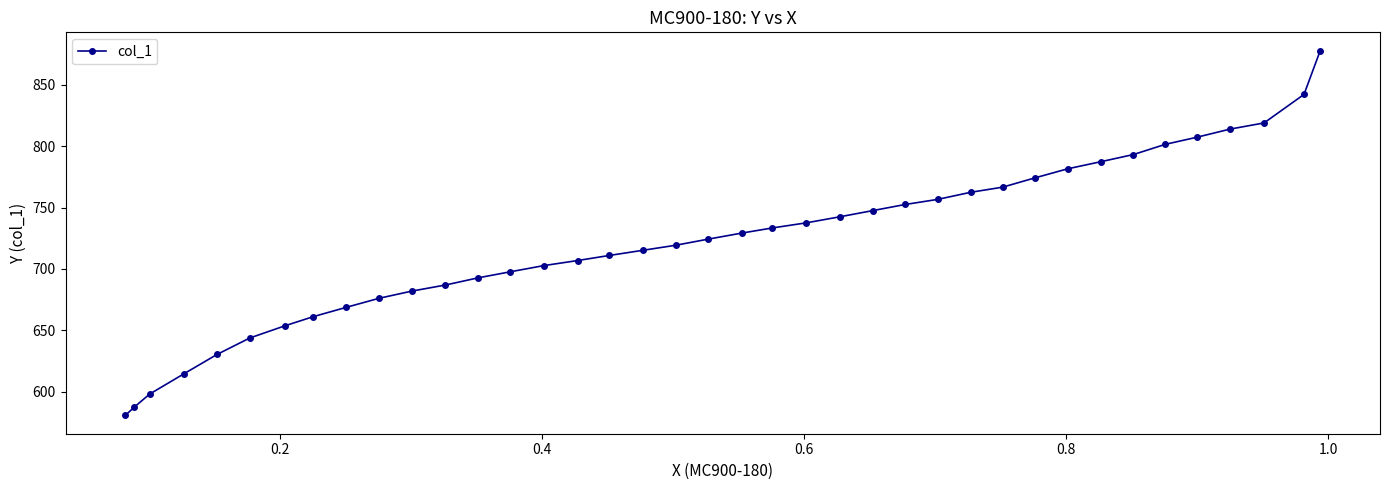

True or false: there are more than 1 points higher than both neighbors.

False